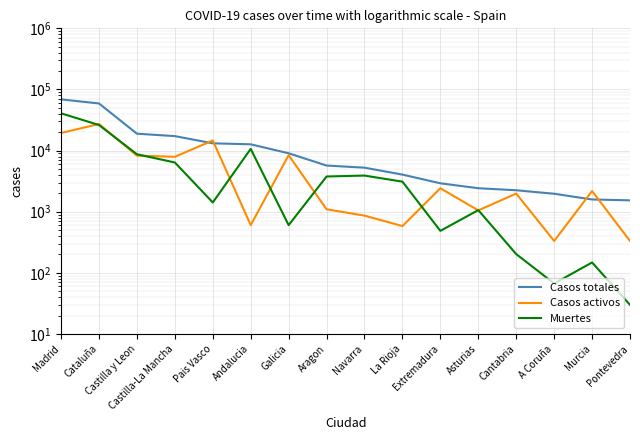

Rank the series by their maximum value, from lowest to highest.

Casos activos, Muertes, Casos totales